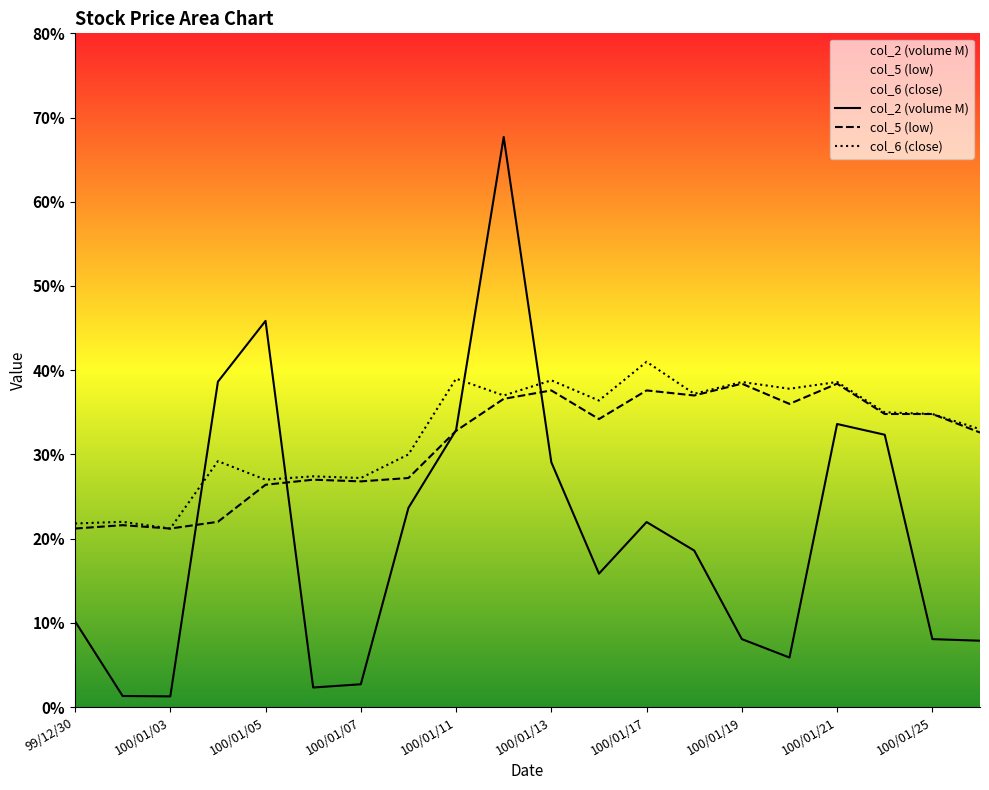

How many interior local peaks does the col_5 (low) series have?

6